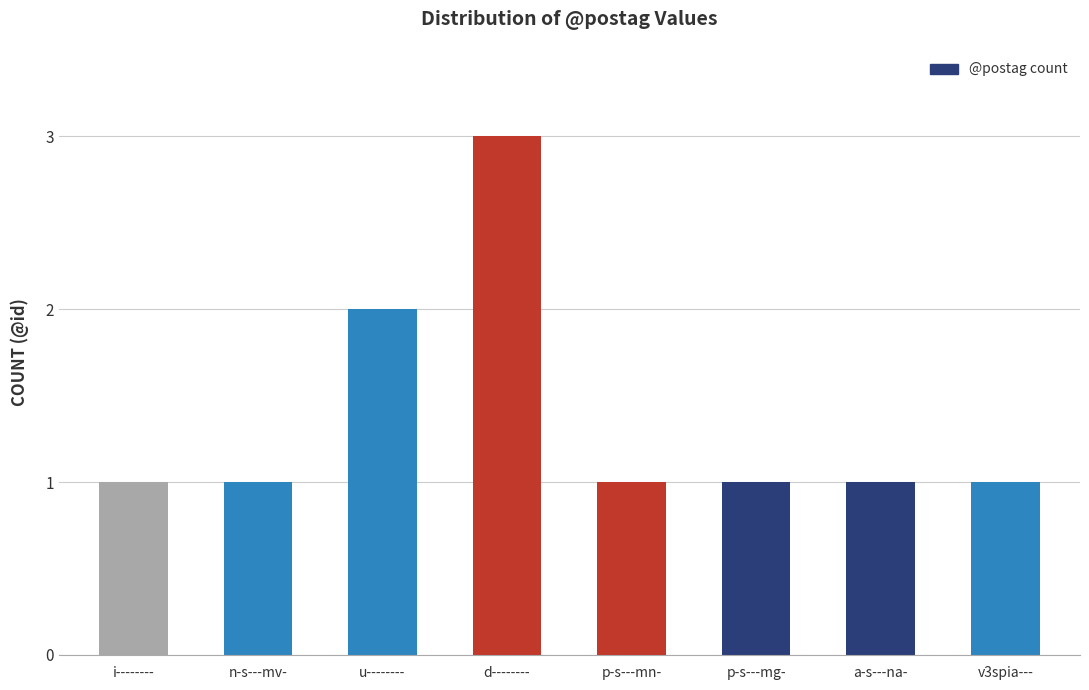

What is the label of the 4th bar from the right?

p-s---mn-